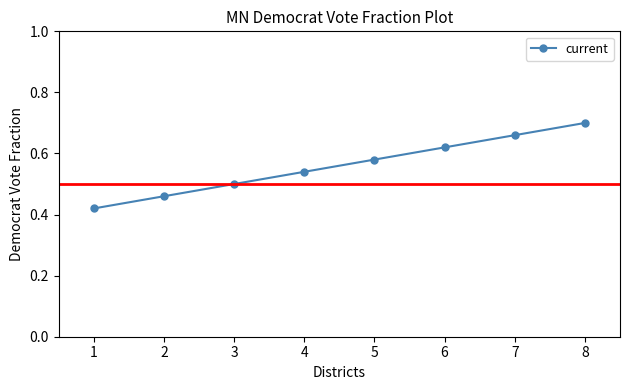

What is the change in value from 3 to 7?

+0.2